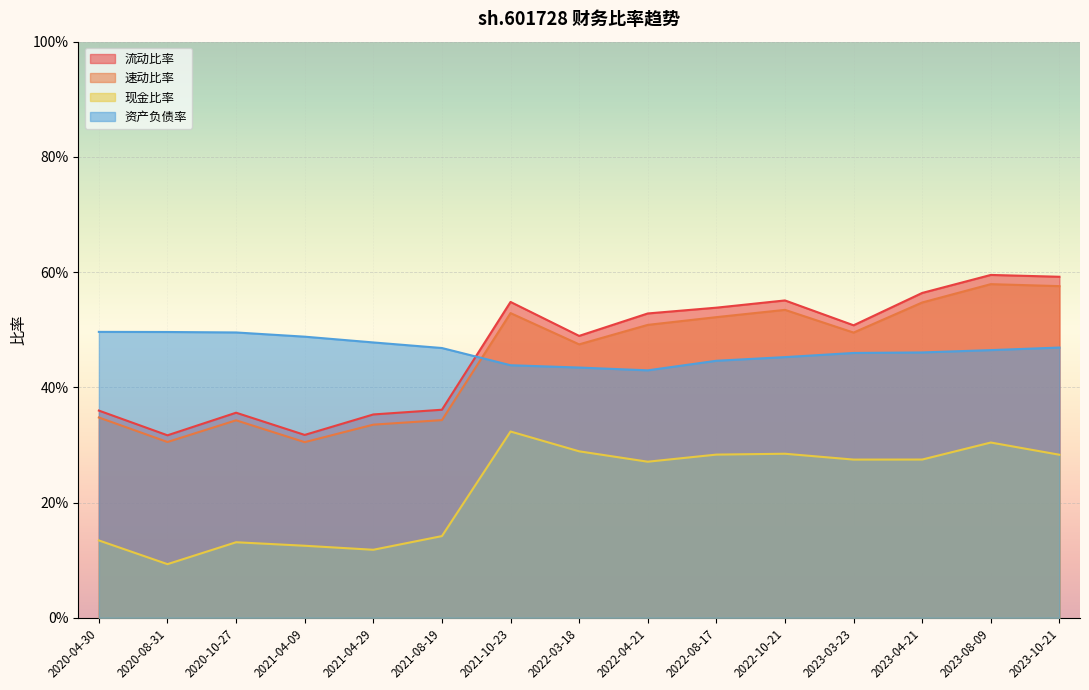

What is the label of the 15th point from the right?

2020-04-30